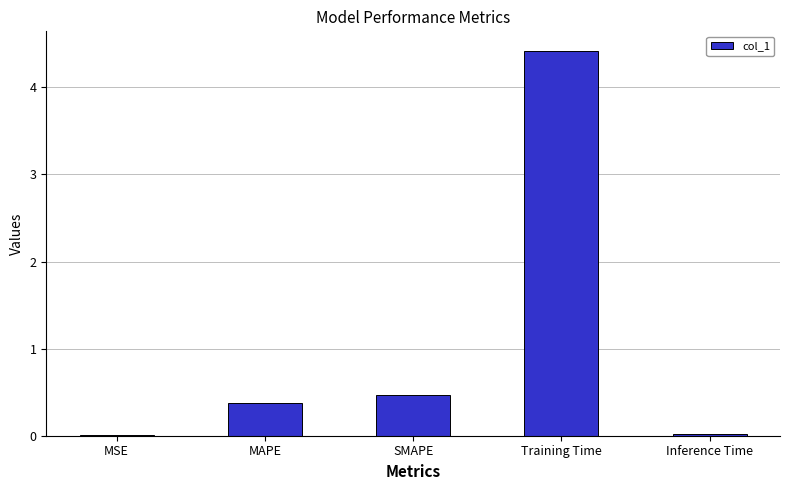

Is it true that the value at MAPE is 0.2?

False